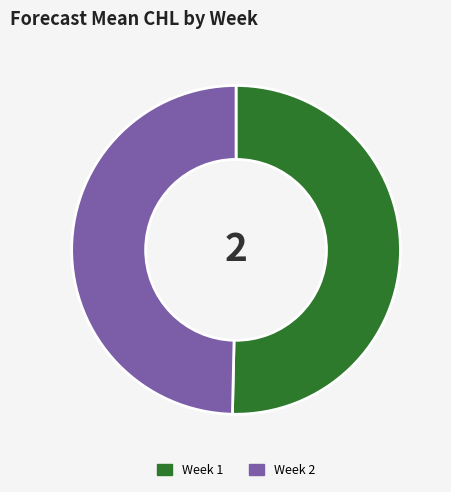

Combined, do Week 2 and Week 1 account for over 50%?

Yes